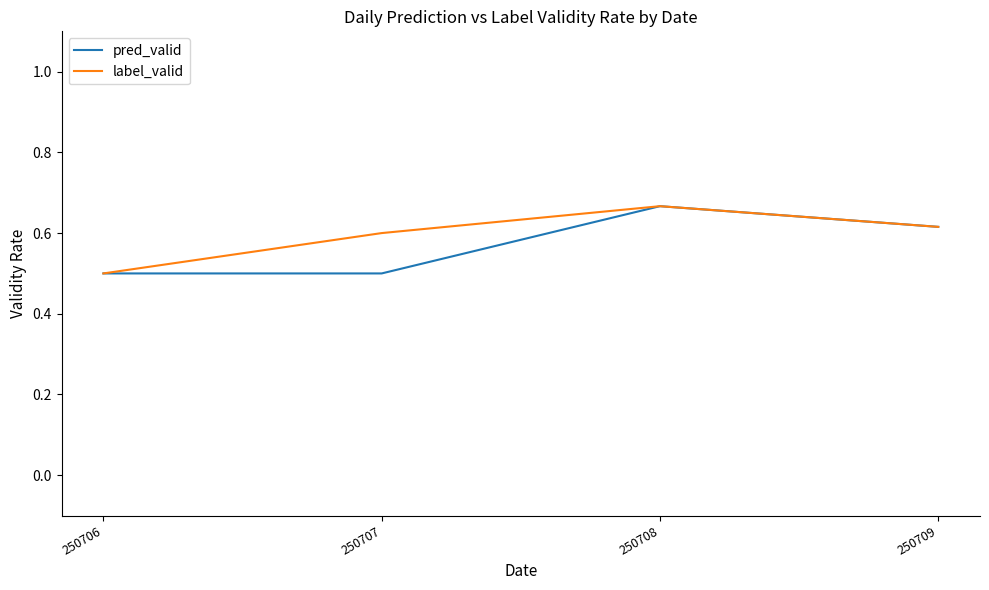

What is the total value across all series at 250707?

1.1